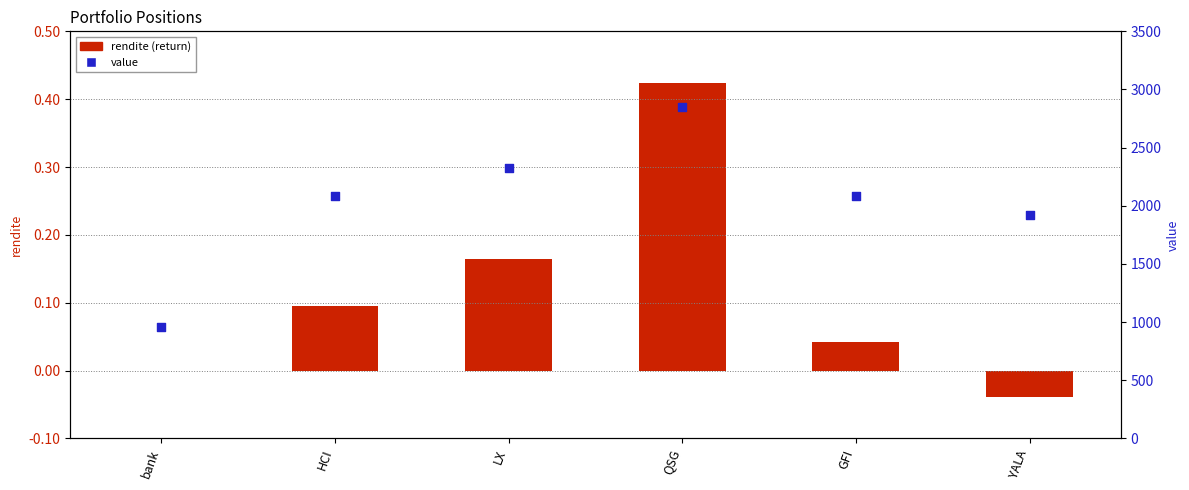

Which series contains the lowest Y value?

rendite (return)